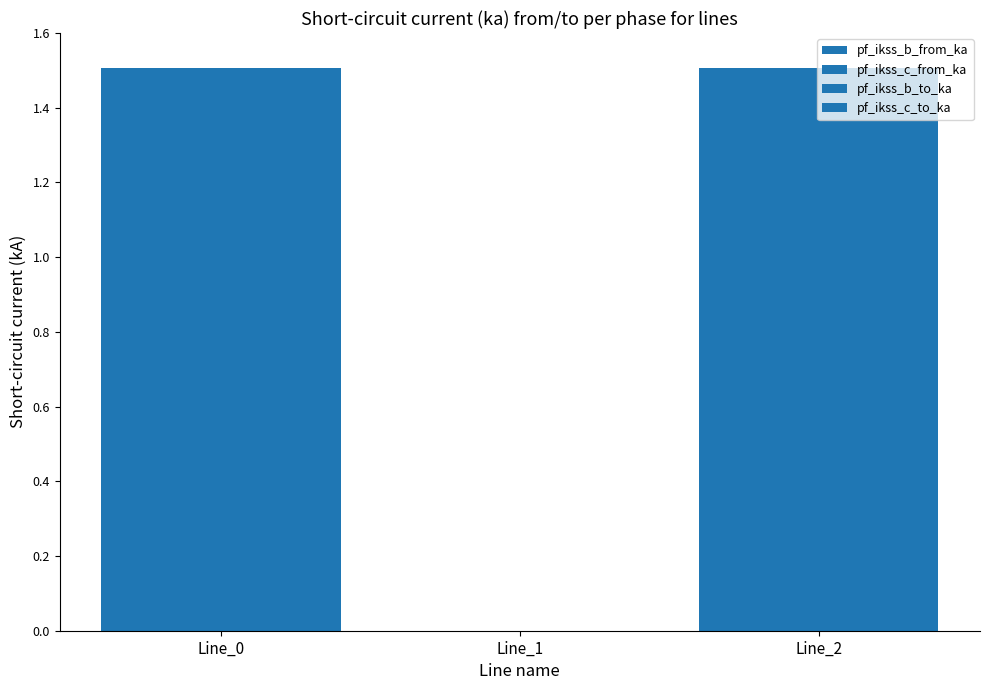

How many groups of bars are there?

3